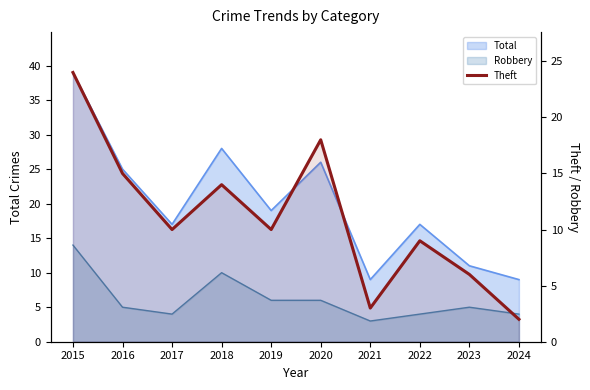

Does the chart display data point markers on the line(s)?

No